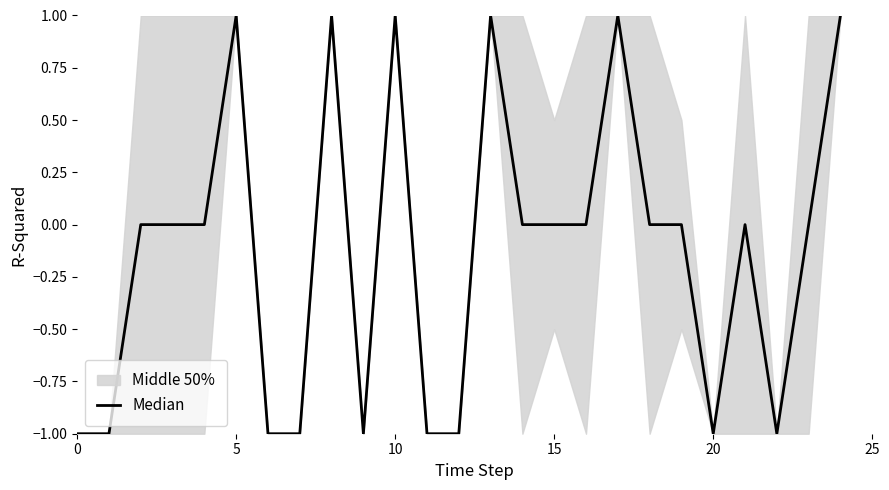

What is the difference between the second highest and second lowest values?

2